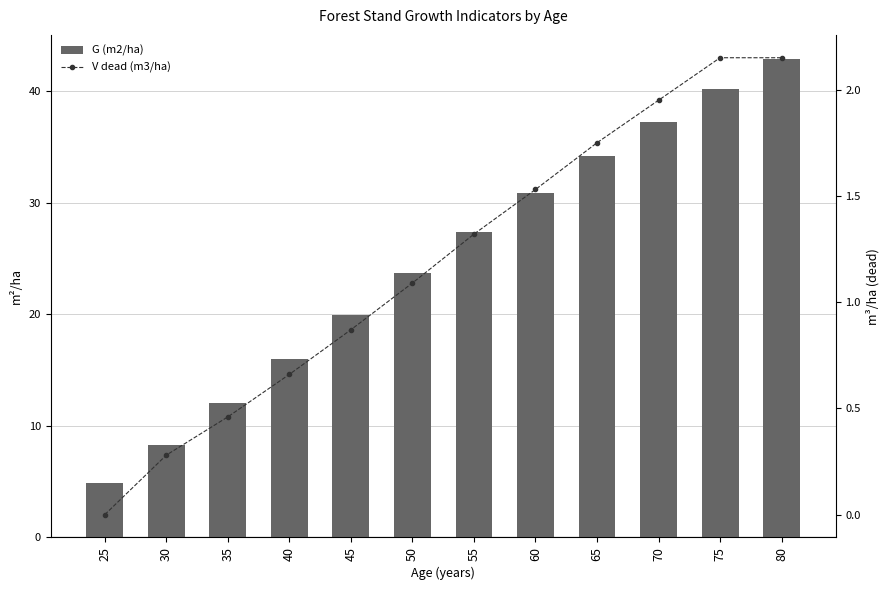

Where does the V dead (m3/ha) series first go above 1?

50